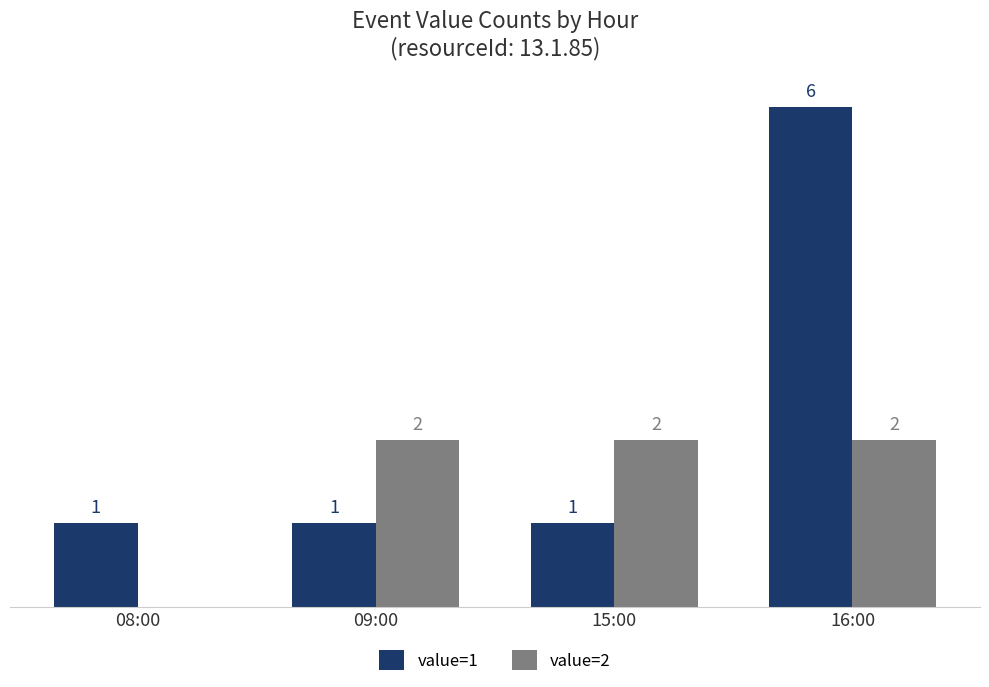

At which label is value=2 closest to 1?

08:00